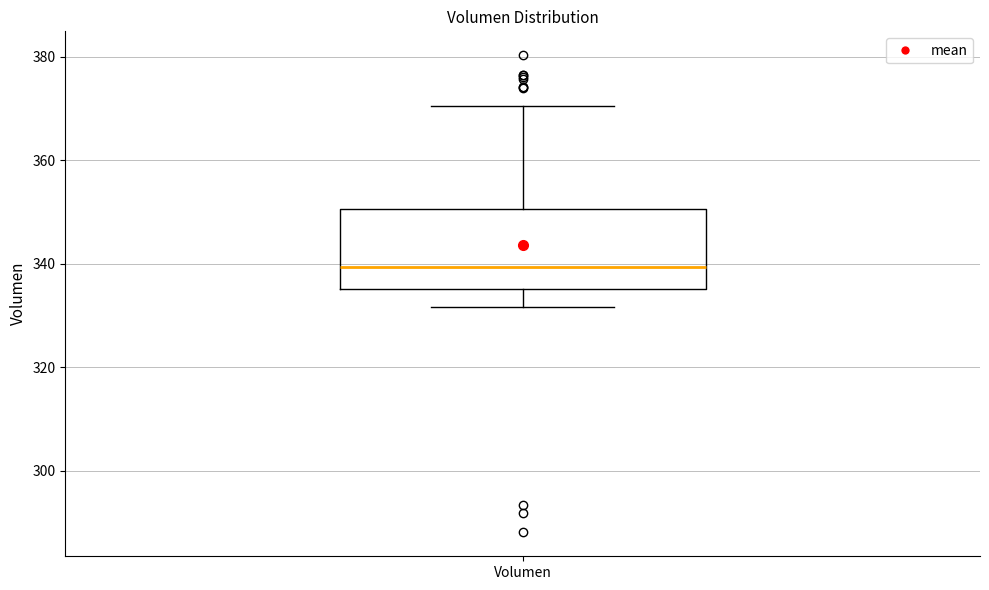

Read this box plot against the y-axis: the position of the median line, the range covered by the box, and the ends of both whiskers. The values are not printed on the chart, so give them approximately, as read against the axis.

median 340, box 336 to 350, whiskers 332 to 370